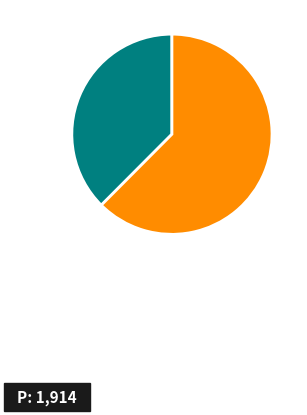

Is there any slice that represents more than half of the pie?

Yes